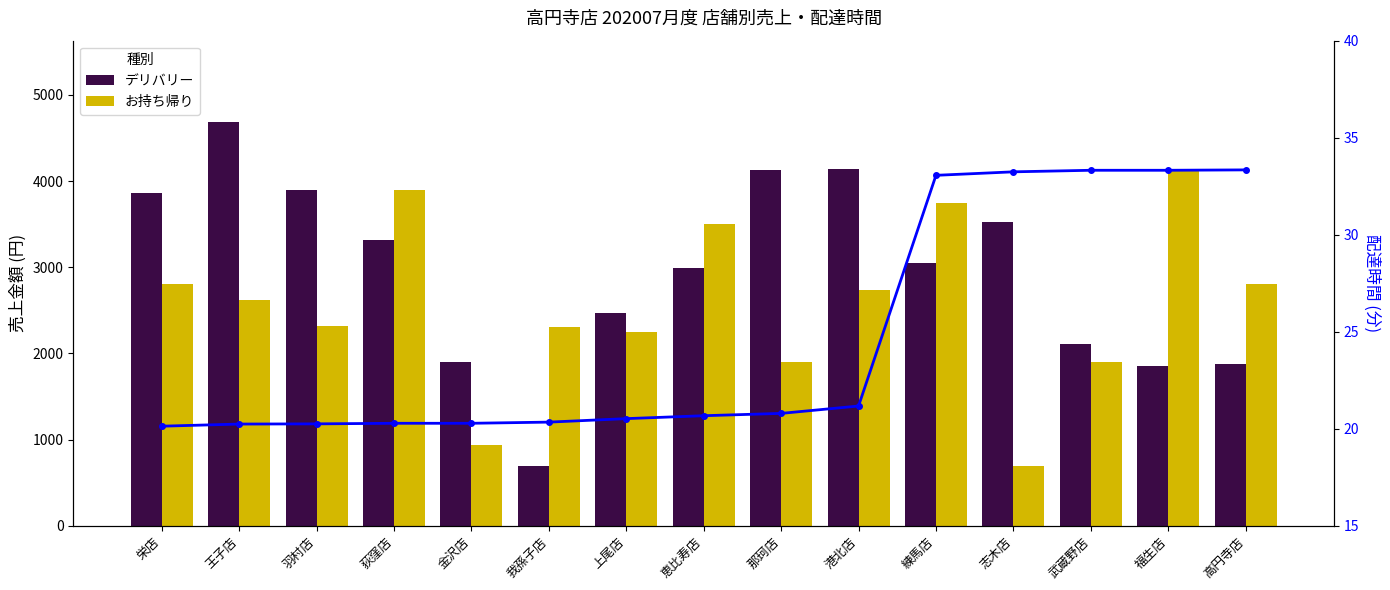

Reading left to right, transcribe all the data shown in this chart.

デリバリー: 3865.0	4692.0	3901.0	3319.0	1899.0	698.0	2471.0	2987.0	4133.0	4144.0	3050.0	3530.0	2112.0	1857.0	1882.0
お持ち帰り: 2808.0	2615.0	2316.0	3900.0	939.0	2308.0	2252.0	3502.0	1900.0	2732.0	3742.0	698.0	1899.0	4133.0	2808.0
配達時間 (分): 20.1	20.2	20.2	20.3	20.3	20.3	20.5	20.7	20.8	21.2	33.1	33.2	33.3	33.3	33.3